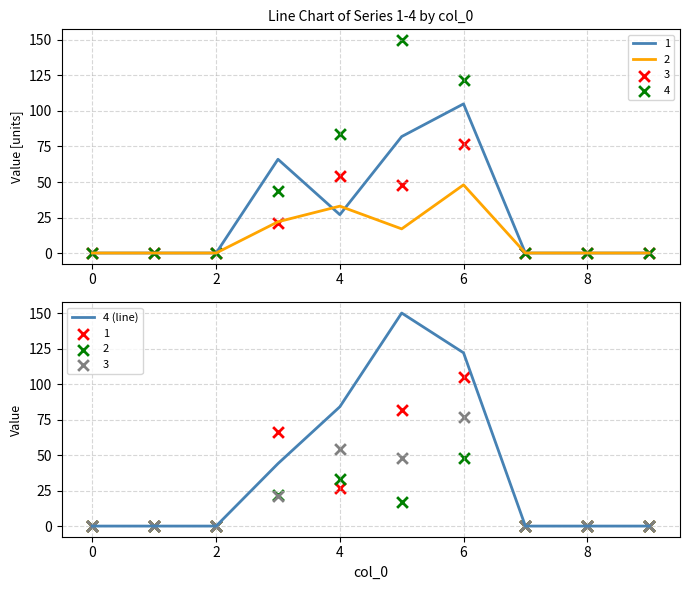

The value of 4 (line) at 0 is 74. True or false?

False